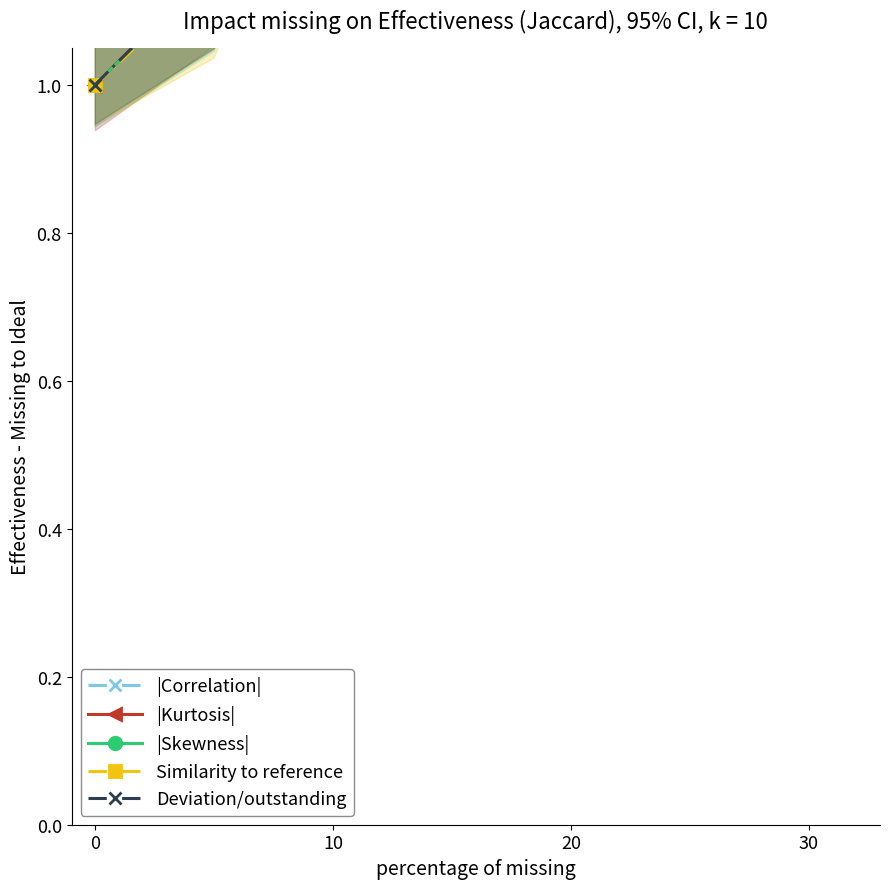

Is it true that |Kurtosis| equals 0.7 at 0?

False